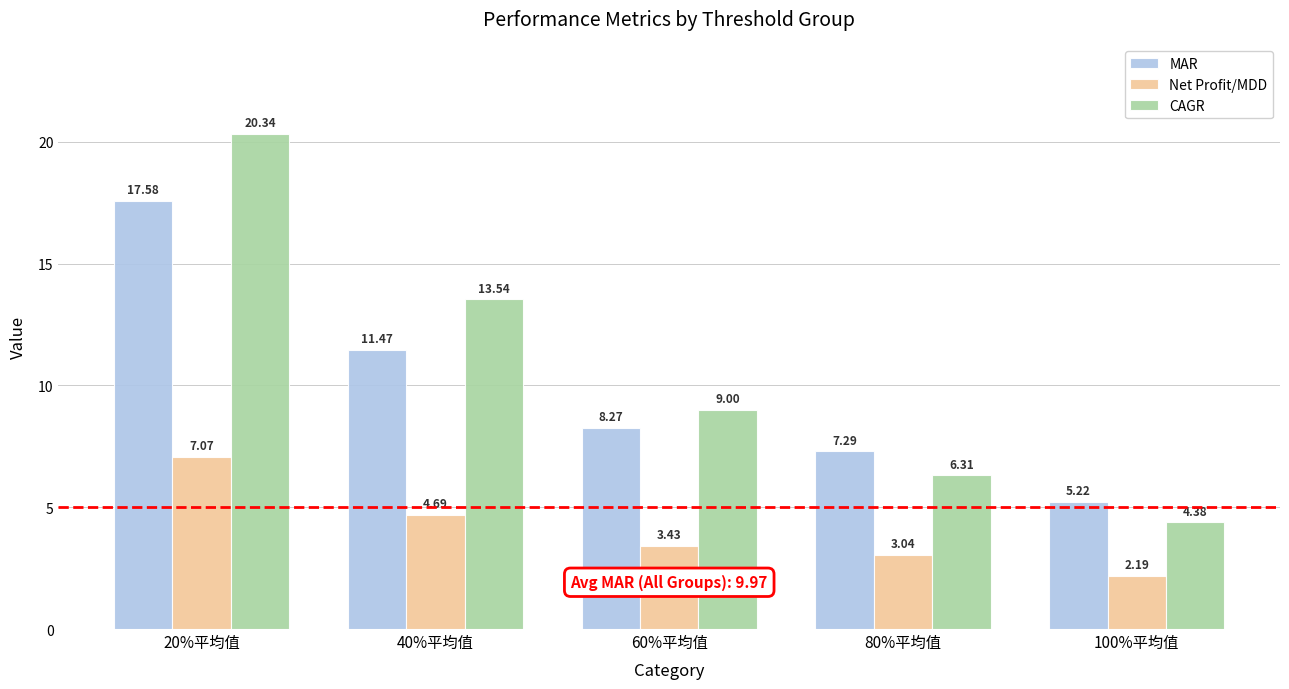

What is the sum of all MAR values?

49.8